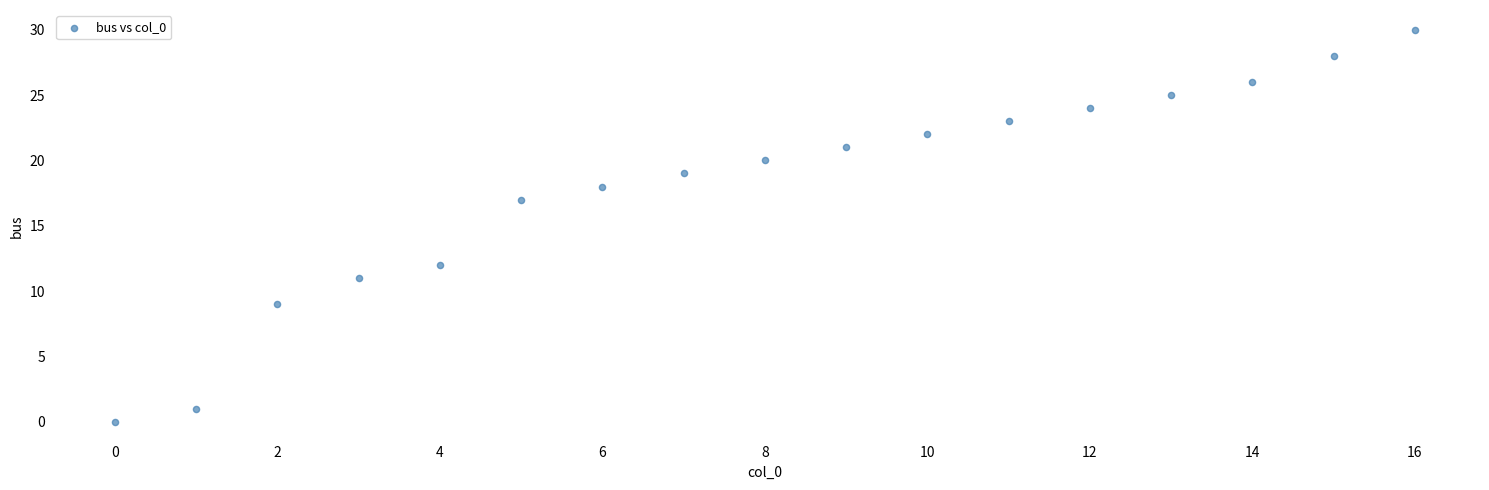

What is the range of Y values (max minus min)?

30